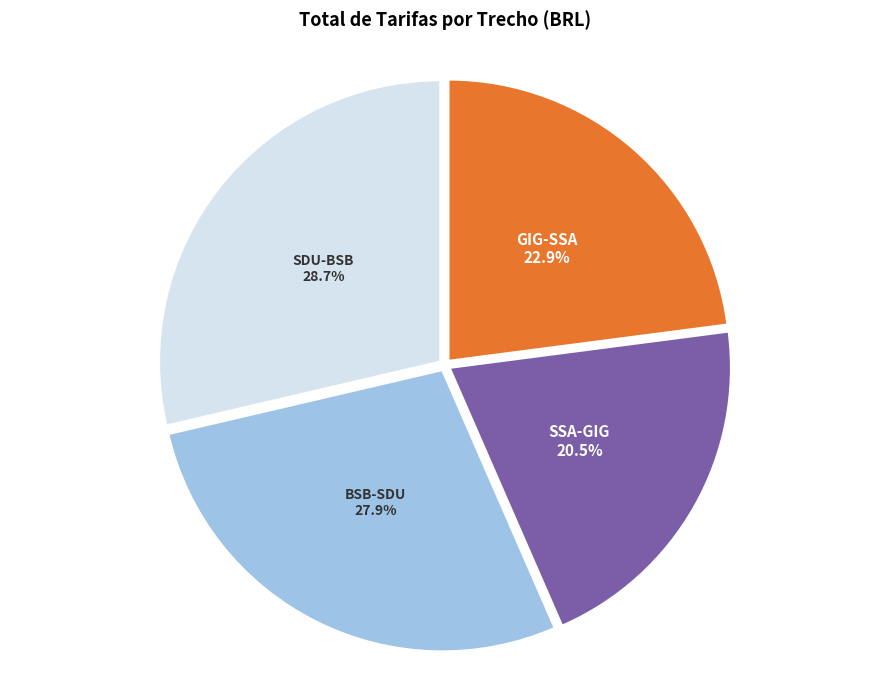

What is the largest slice in the pie chart?

SDU-BSB